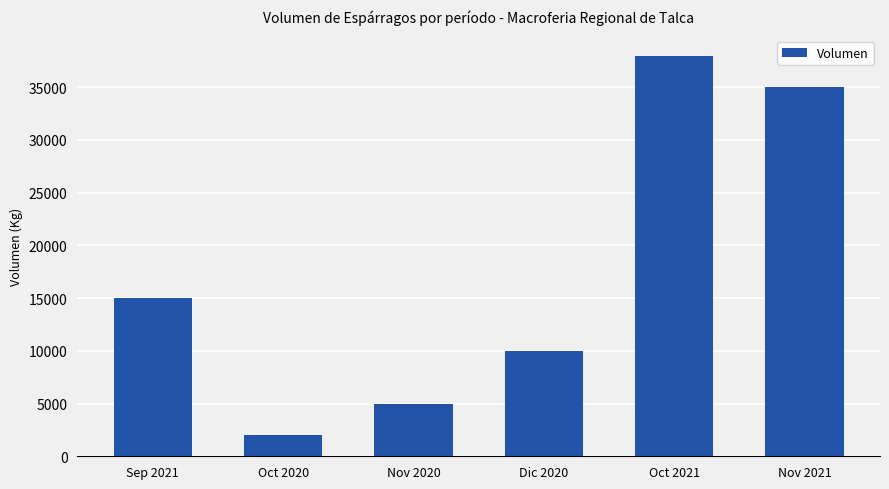

What is the label of the 5th bar from the left?

Oct 2021